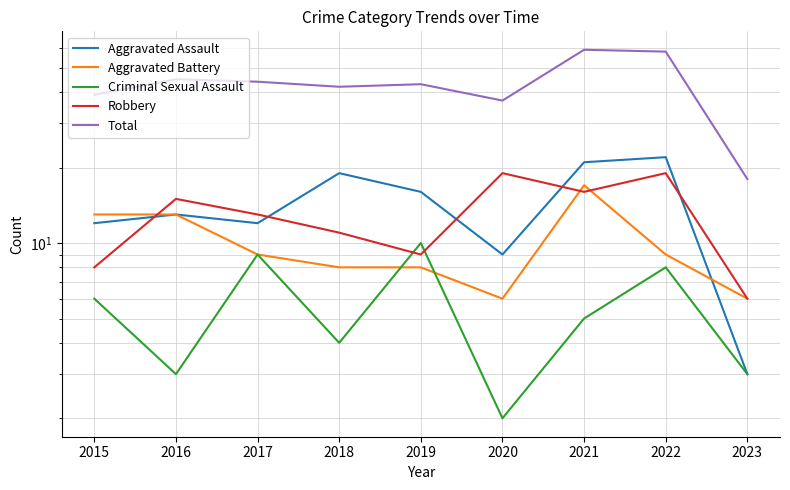

Rank the categories by Aggravated Assault value from highest to lowest.

2022, 2021, 2018, 2019, 2016, 2015, 2017, 2020, 2023